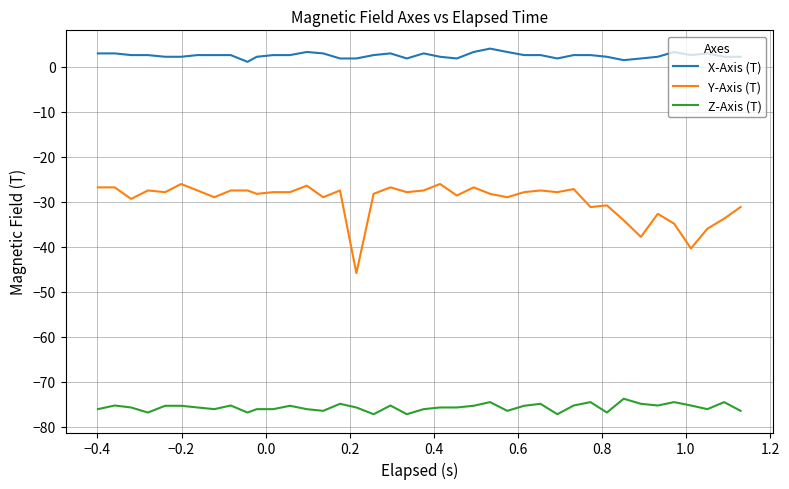

What is the maximum value for X-Axis (T)?

4.0